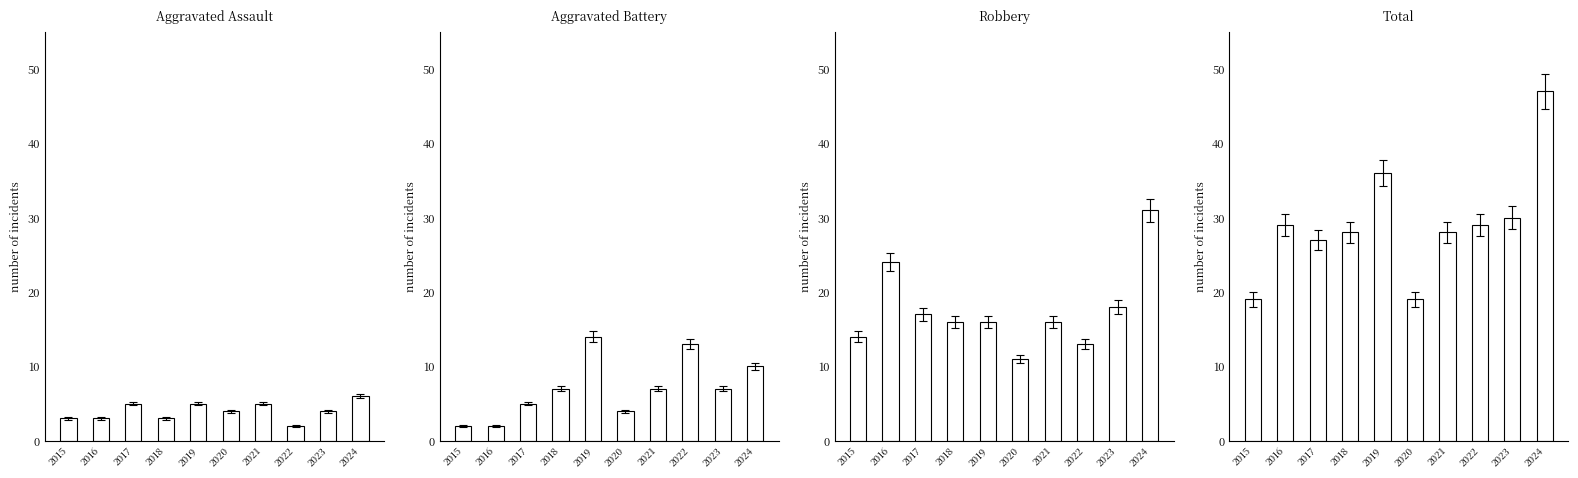

Which series has the largest total across all categories?

Total